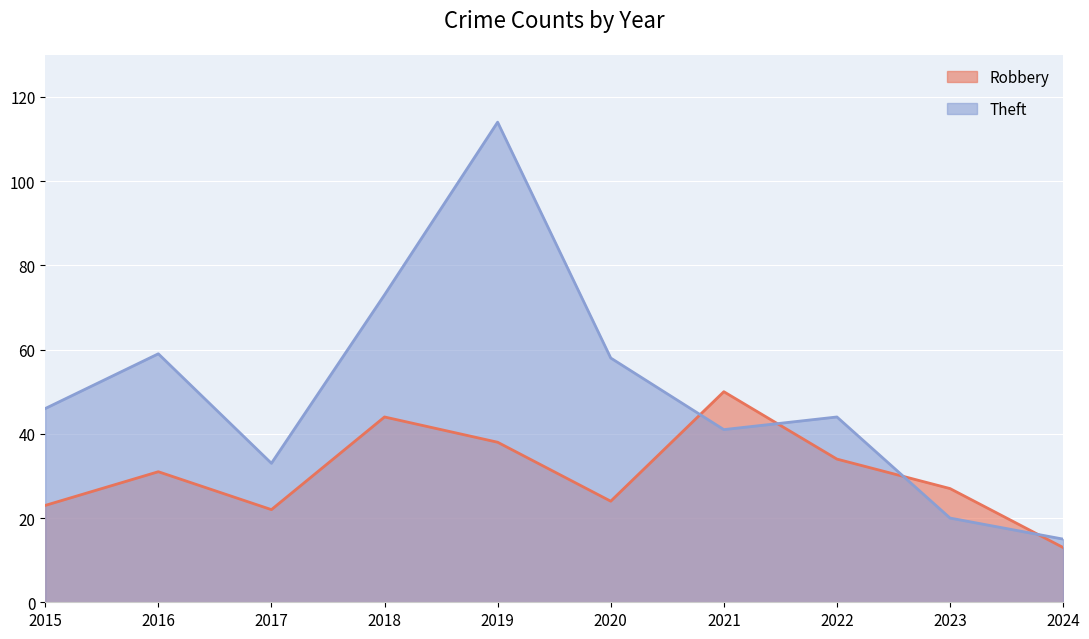

What is the minimum value shown in the chart?

13